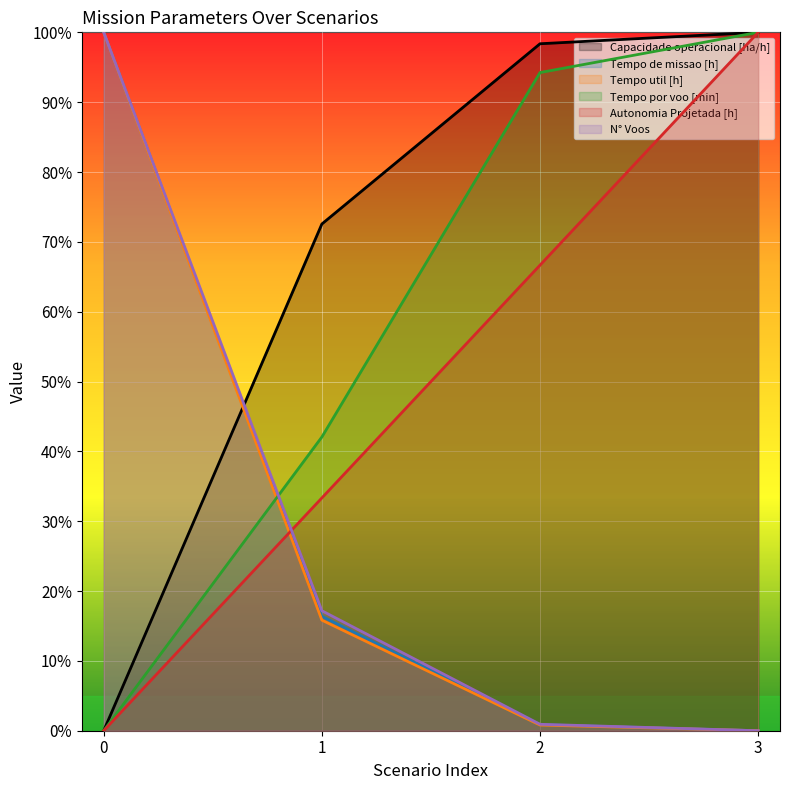

The value of Autonomia Projetada [h] at 3 is 0.5. True or false?

False